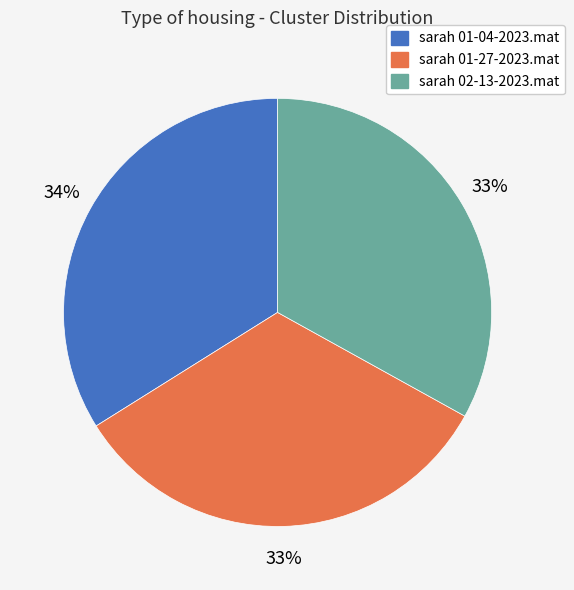

What is the largest slice in the pie chart?

sarah 01-04-2023.mat